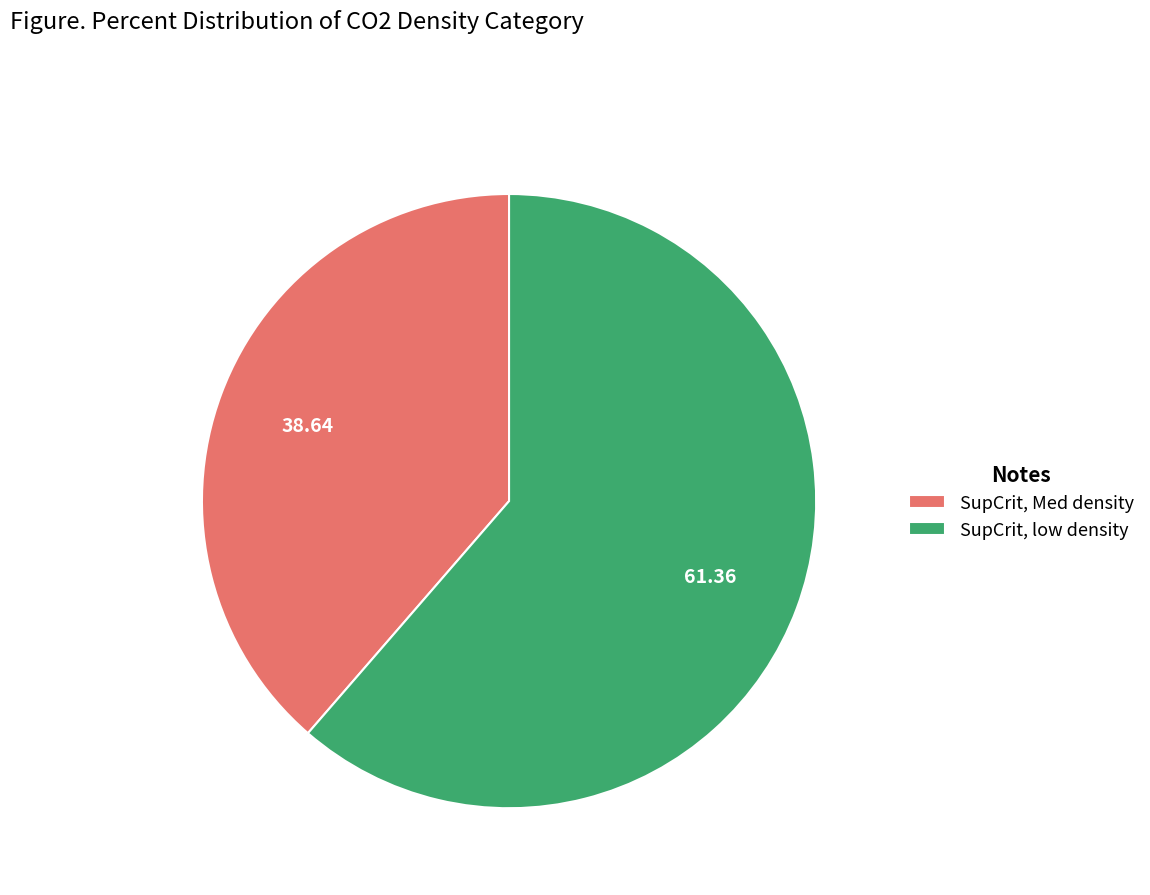

Count the number of slices in the pie.

2